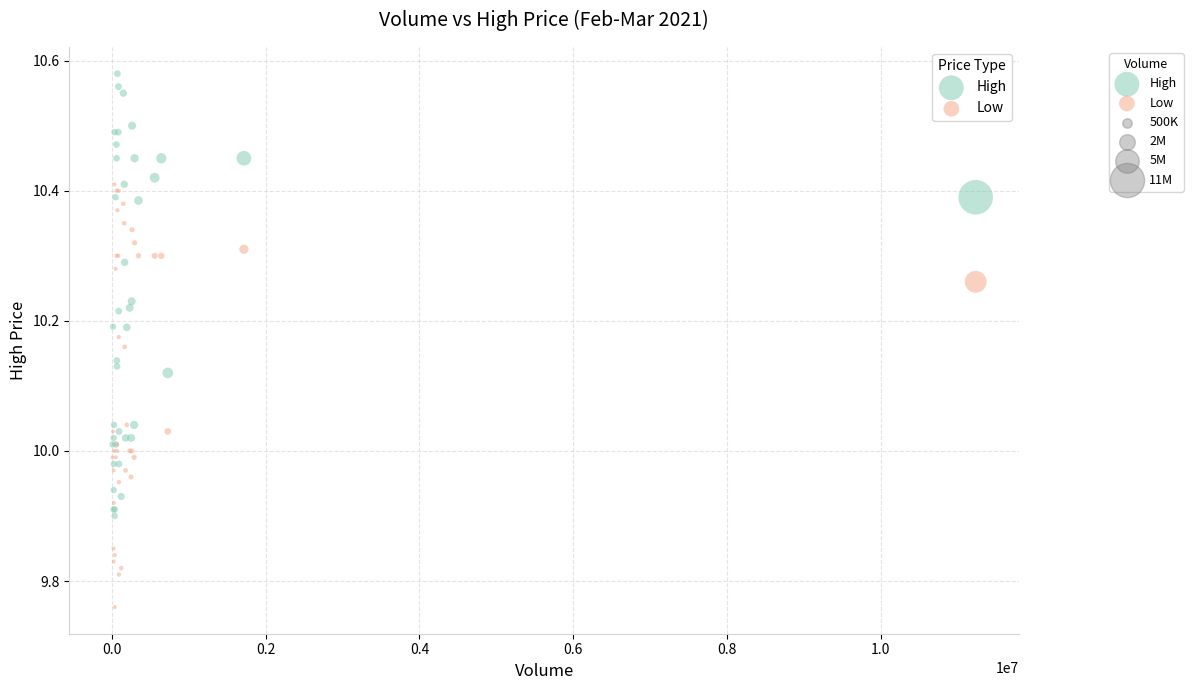

What is the X range (max minus min) for the scatter plot?

11228800.0